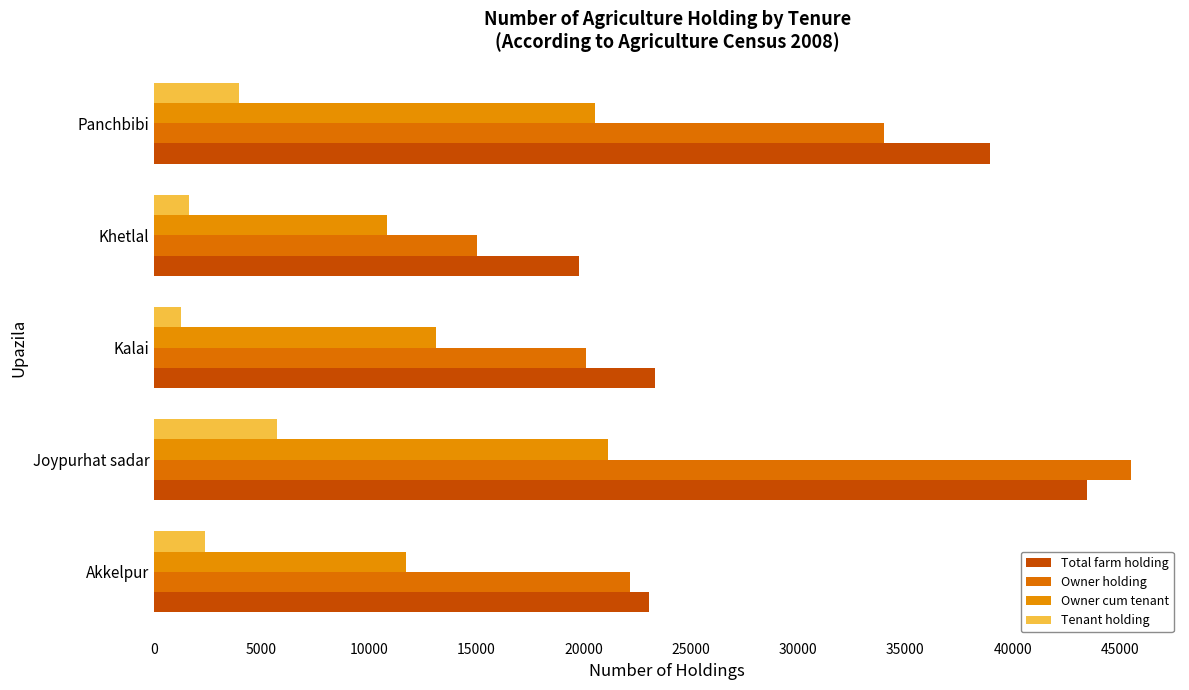

How many data points in Tenant holding are less than 2370?

2